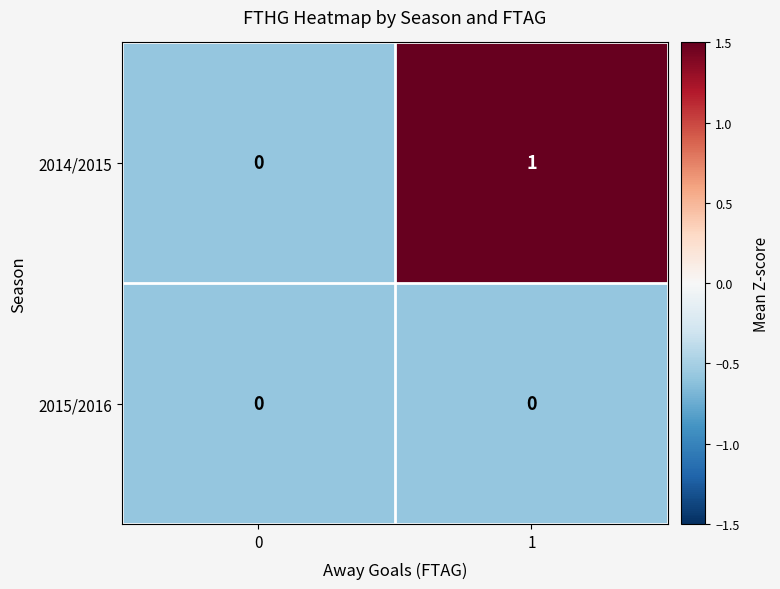

Reading right to left, list all the values displayed in this chart.

2014/2015: 1=1	0=0
2015/2016: 1=0	0=0